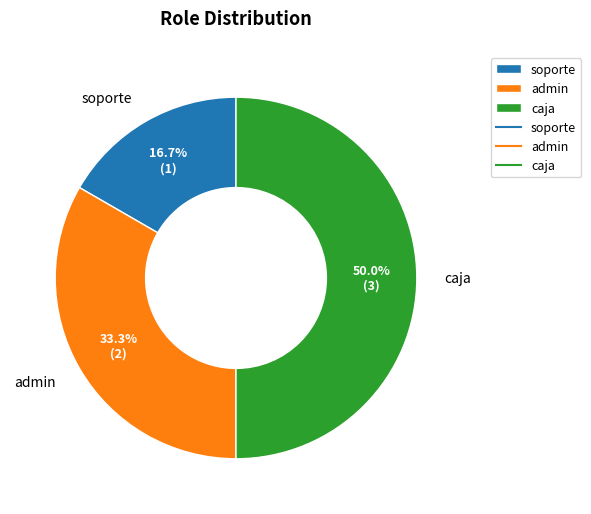

How many segments does this pie chart have?

3